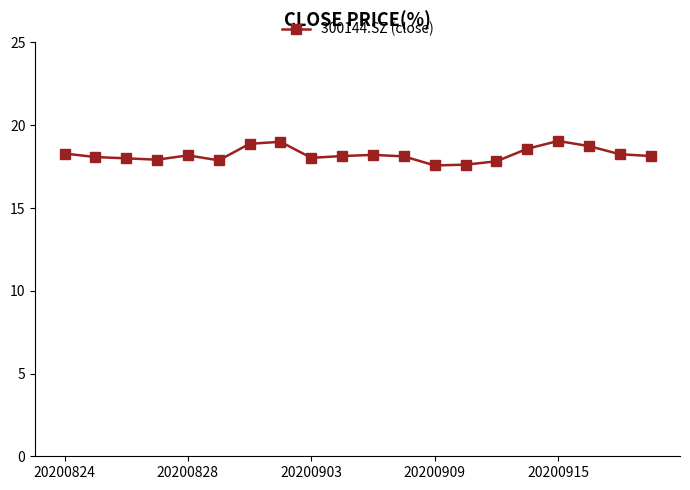

What is the smallest value displayed?

17.6